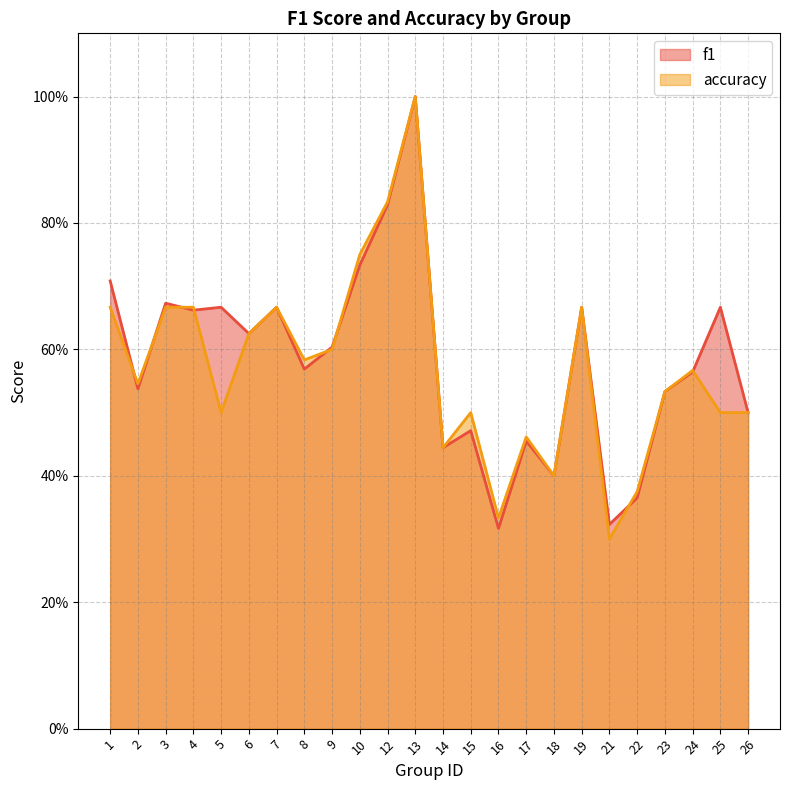

Rank the series by their average value, from lowest to highest.

accuracy, f1